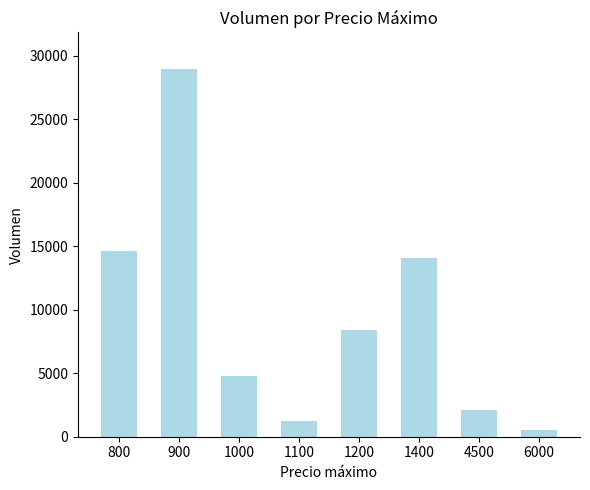

What is the greatest value displayed?

28940